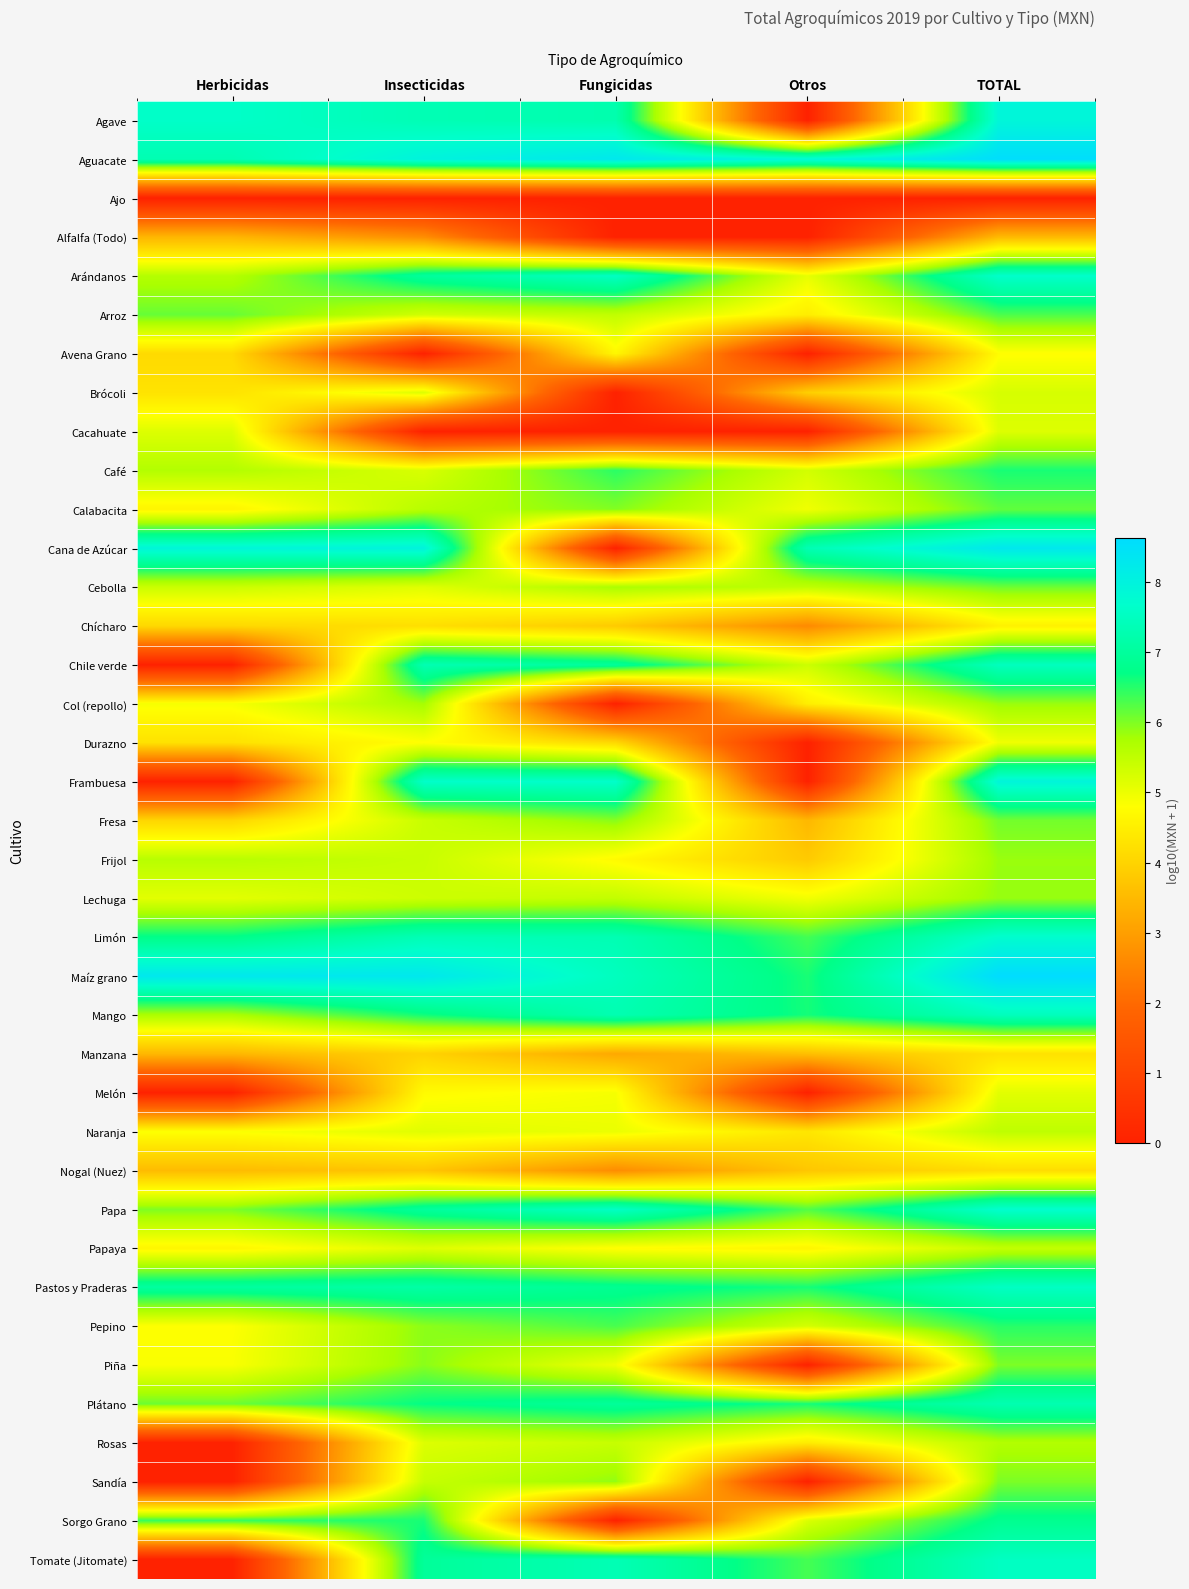

Which has a higher value, Fungicidas or Herbicidas?

Herbicidas